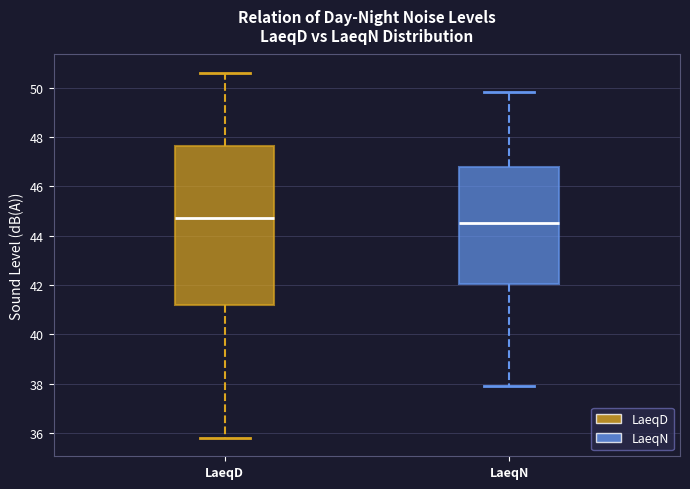

Reading left to right, transcribe this box plot: for each box, give where its median line is, the range the box spans, and where its two whiskers end, as read against the y-axis. The values are not printed on the chart, so give them approximately, as read against the axis.

LaeqD: median 44.8, box 41.2 to 47.6, whiskers 35.8 to 50.6
LaeqN: median 44.6, box 42.0 to 46.8, whiskers 38.0 to 49.8